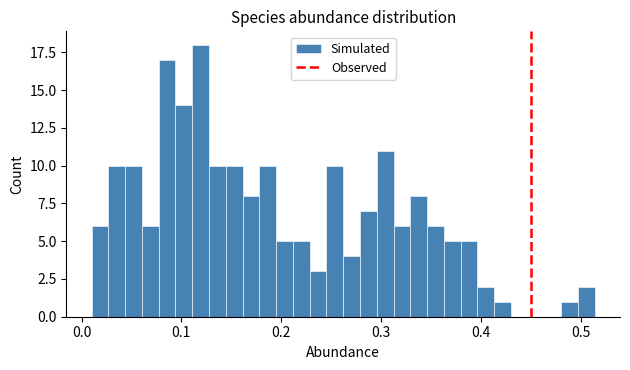

Around what value on the x-axis is the tallest bar? Give the approximate position of its centre, as read against the axis.

0.12